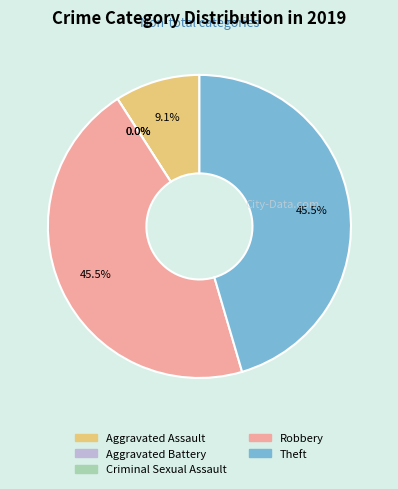

What portion of the pie excludes Criminal Sexual Assault?

100.0%